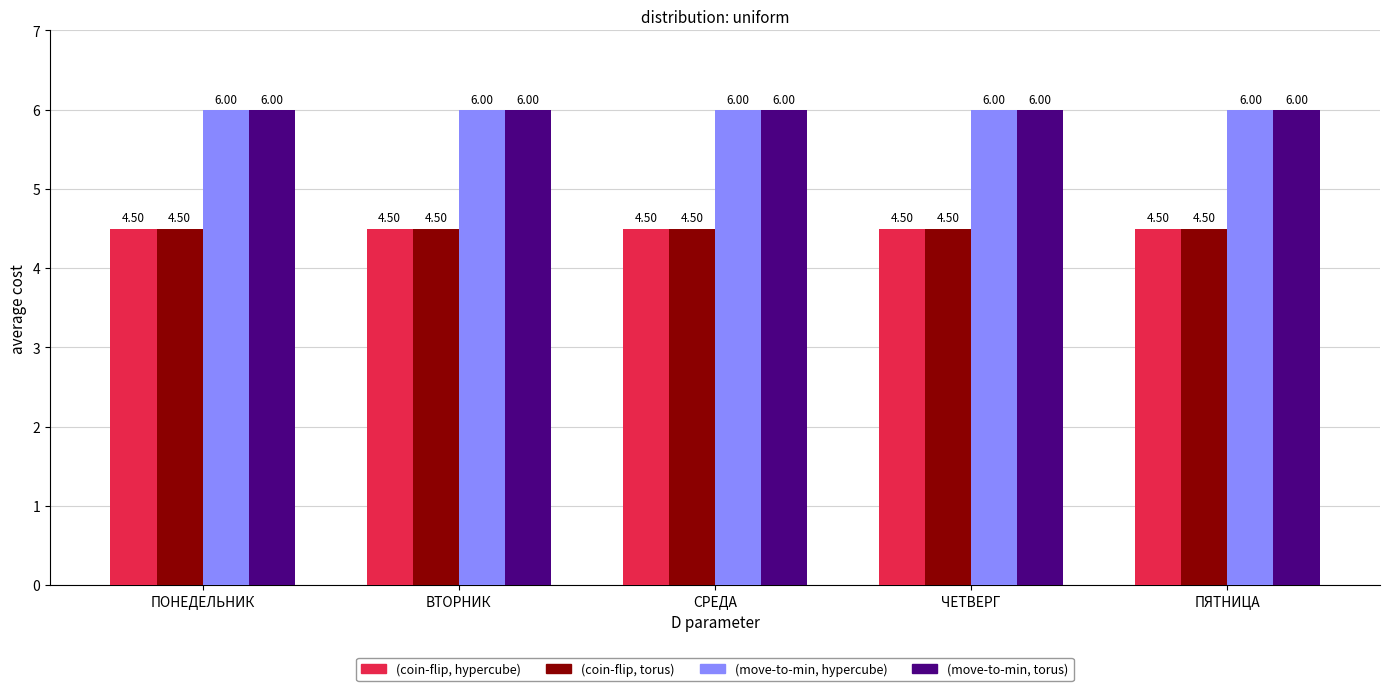

Count the number of categories in the chart.

5